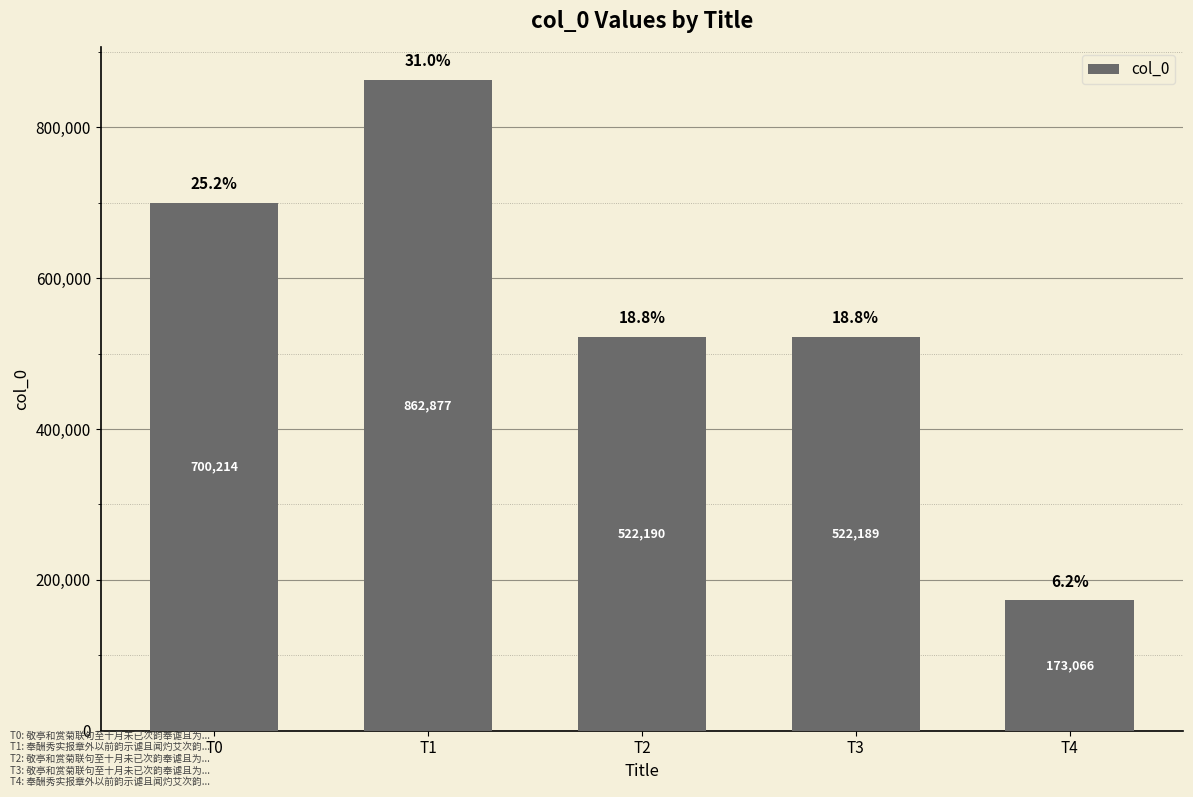

What is the maximum value shown in the chart?

862877